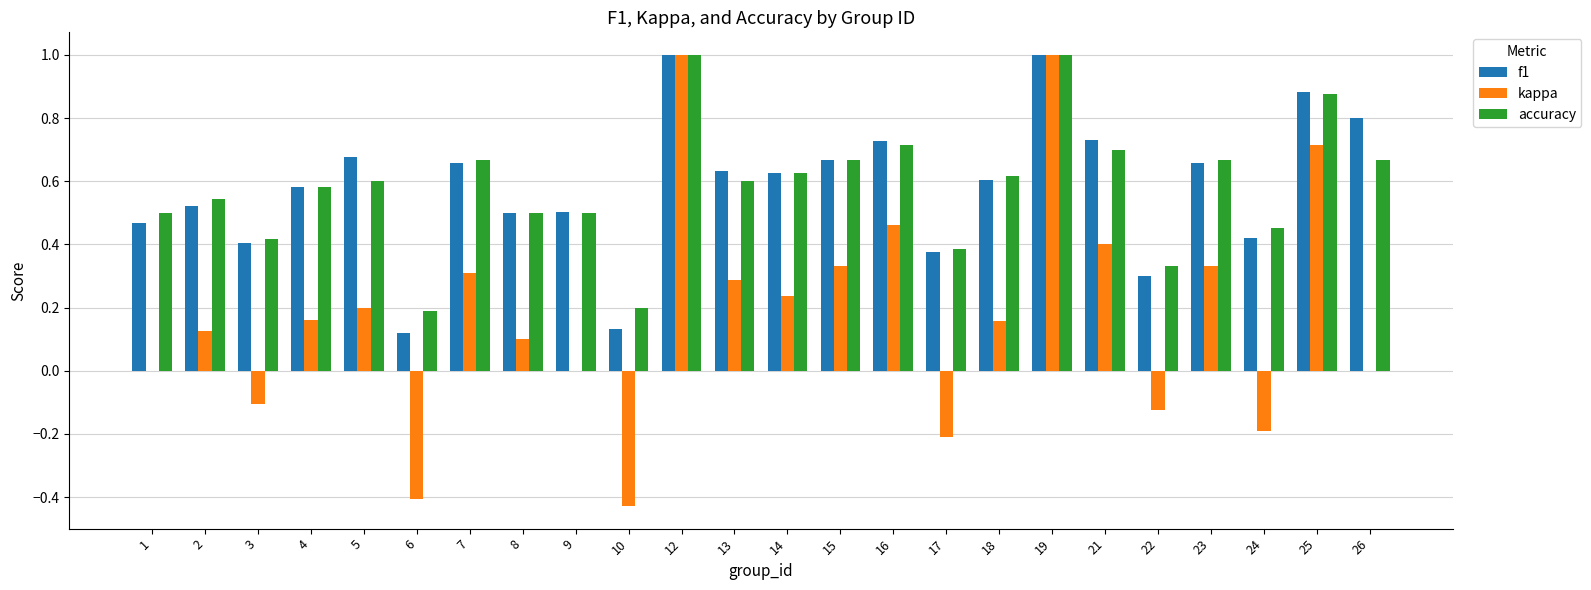

Is the value of accuracy at 21 greater than the value of kappa at 7?

Yes